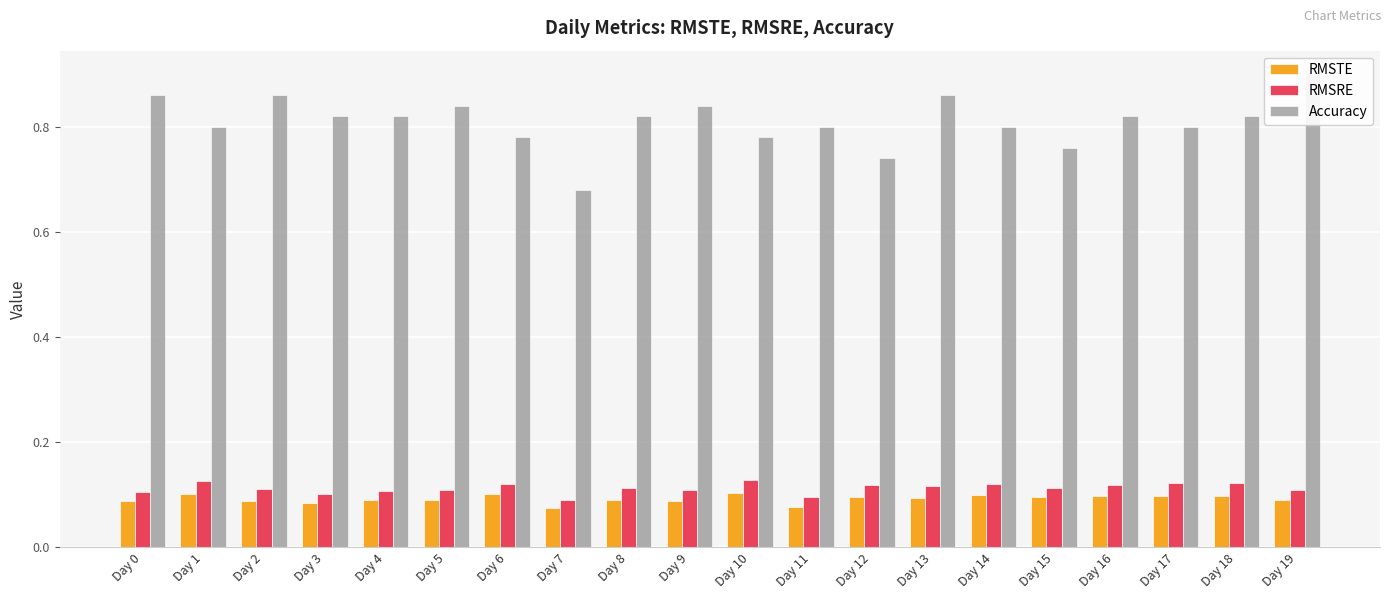

Is the value of RMSTE at Day 13 greater than the value of Accuracy at Day 11?

No